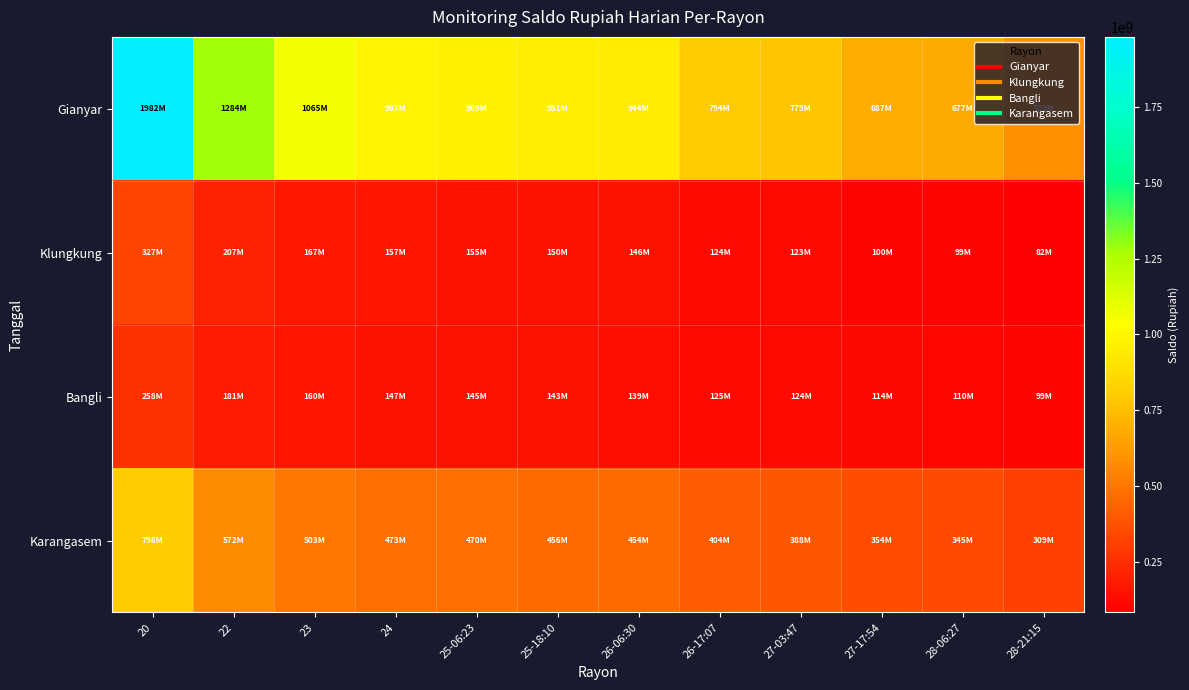

At how many categories does at least one series exceed 1330131062?

1